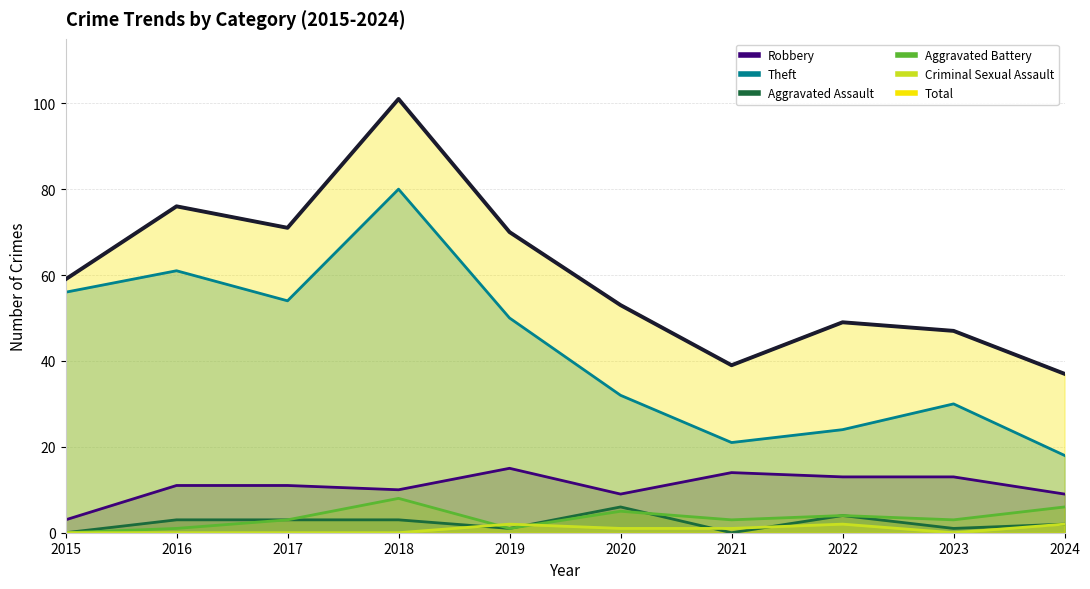

Which has a higher value, 2015 or 2021?

2021